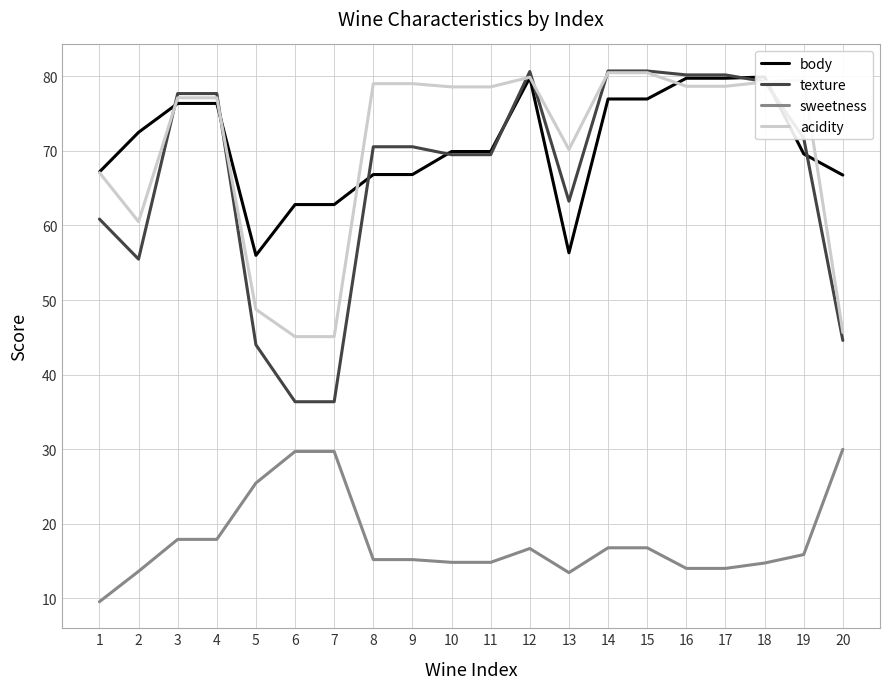

Which series ends up on top after the final intersection of texture and acidity?

acidity